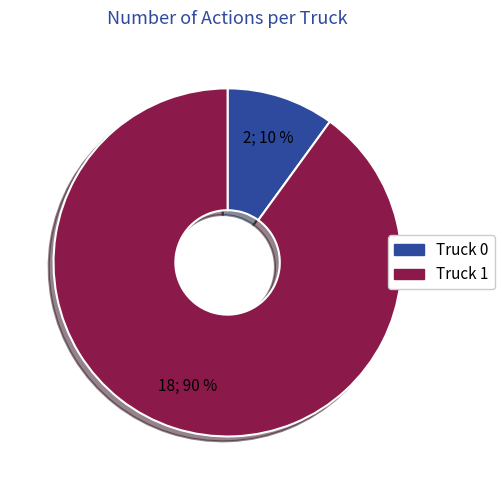

To the nearest percent, what is the average slice percentage?

50%